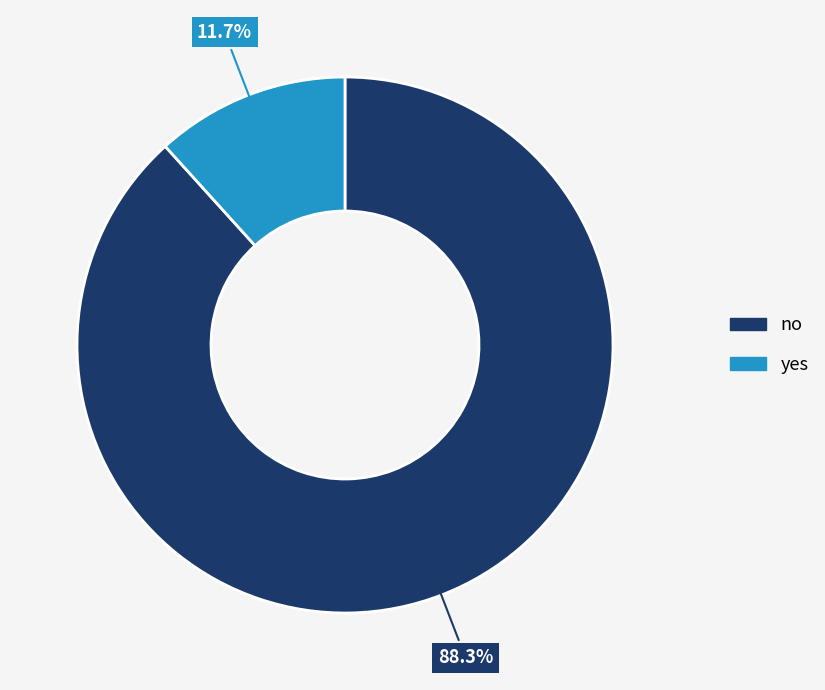

The no slice represents 88% of the pie. True or false?

True